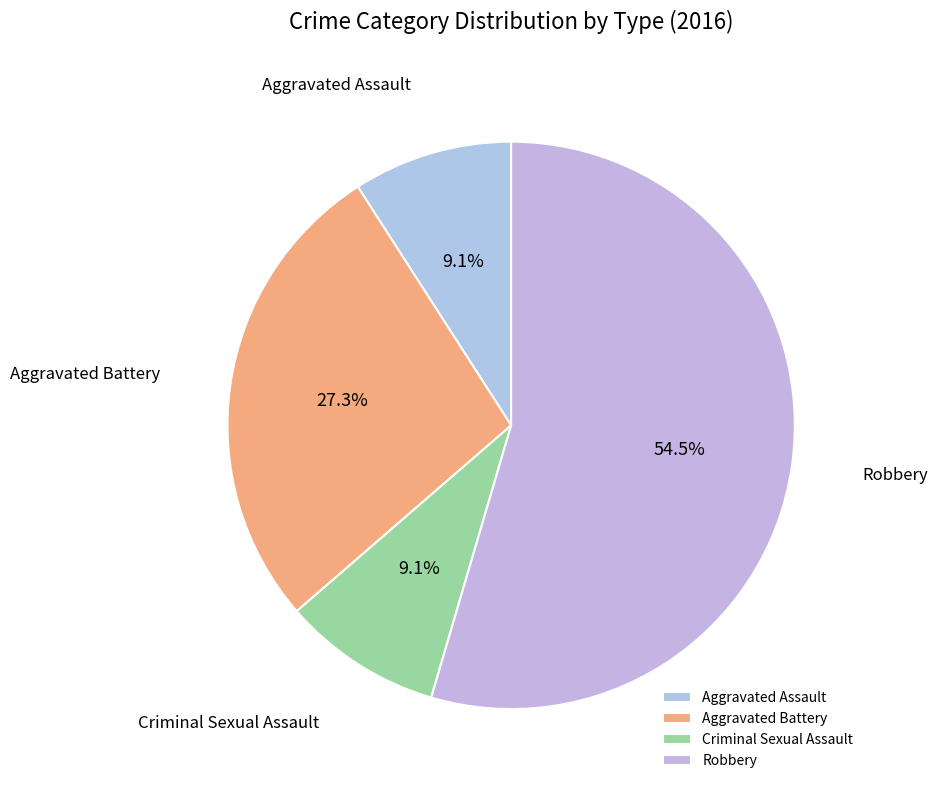

What percentage do Aggravated Battery and Robbery together represent?

81.8%